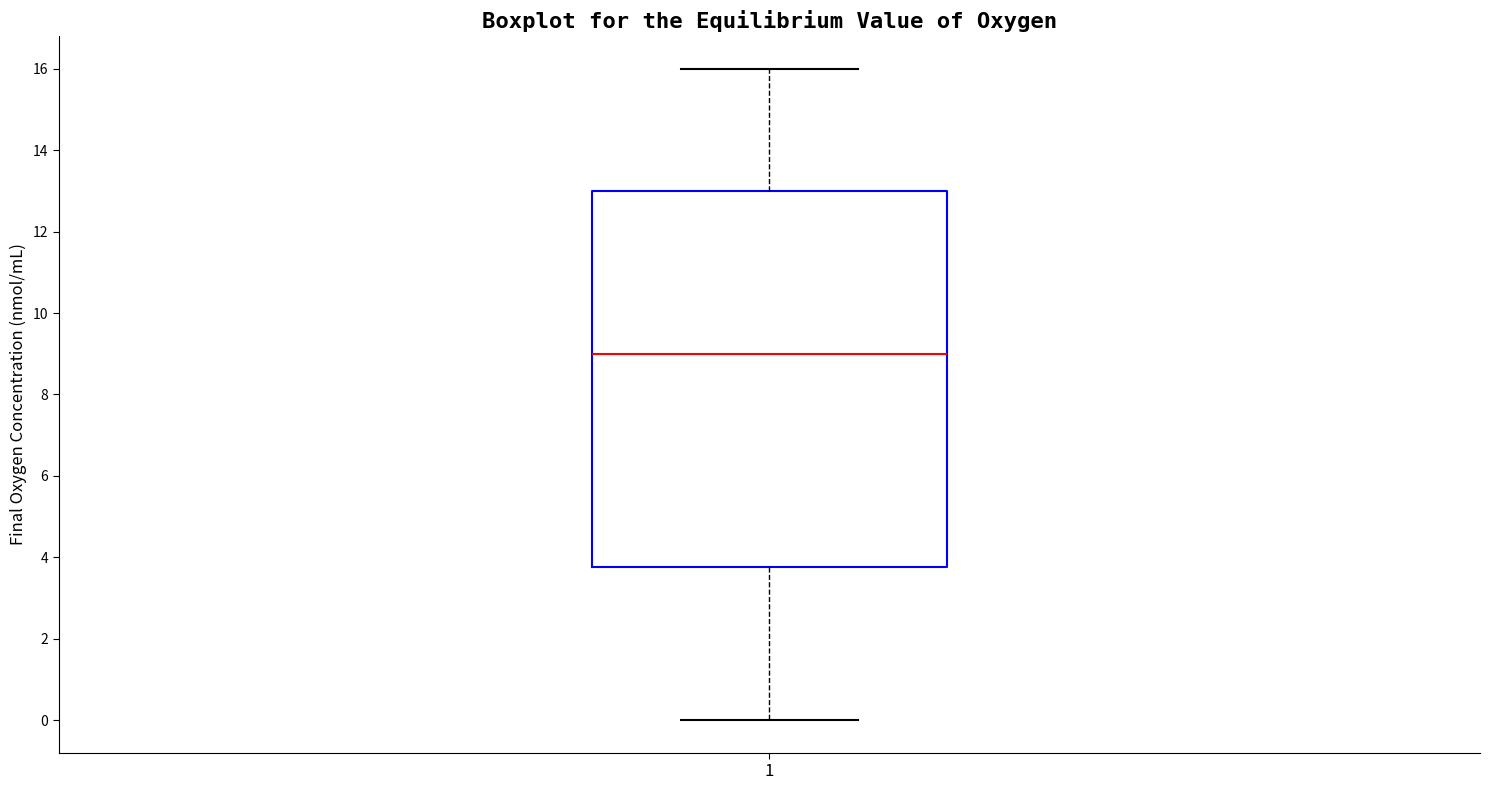

Transcribe this box plot: give where the median line is, the range the box spans, and where the two whiskers end, as read against the y-axis. The values are not printed on the chart, so give them approximately, as read against the axis.

median 9.0, box 3.8 to 13.0, whiskers 0.0 to 16.0